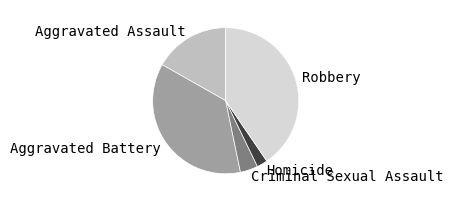

The Homicide slice represents 2% of the pie. True or false?

True